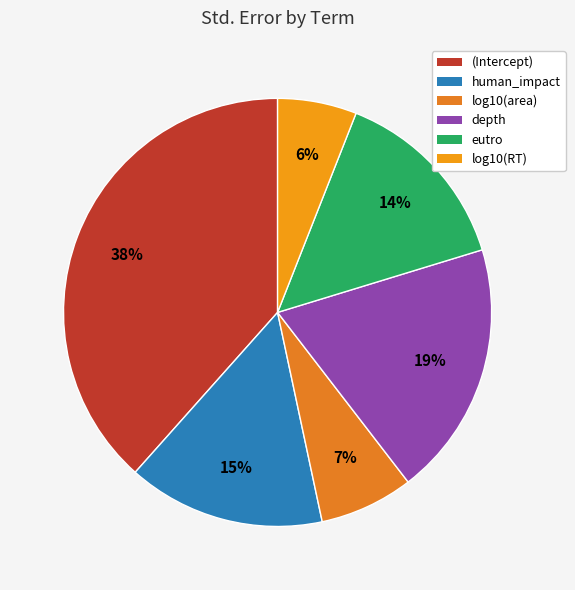

Rank the categories by value from highest to lowest.

(Intercept), depth, human_impact, eutro, log10(area), log10(RT)